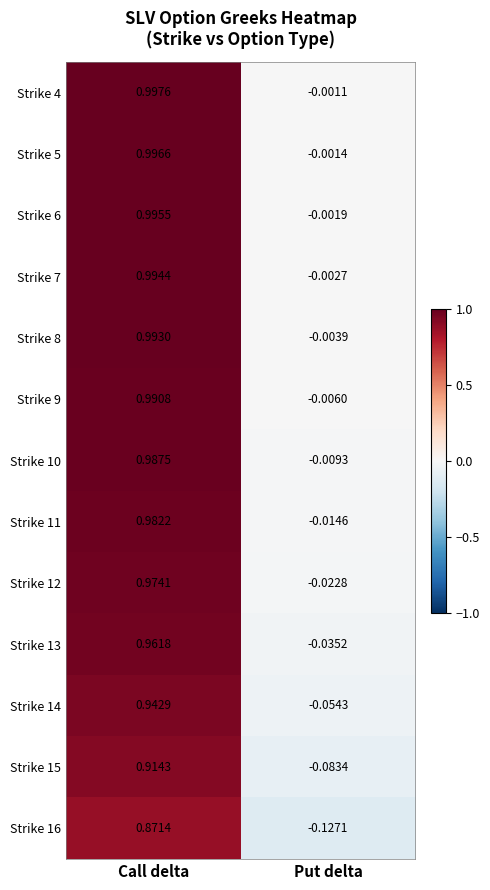

Where is Strike 14 nearest to the value 0?

Put delta